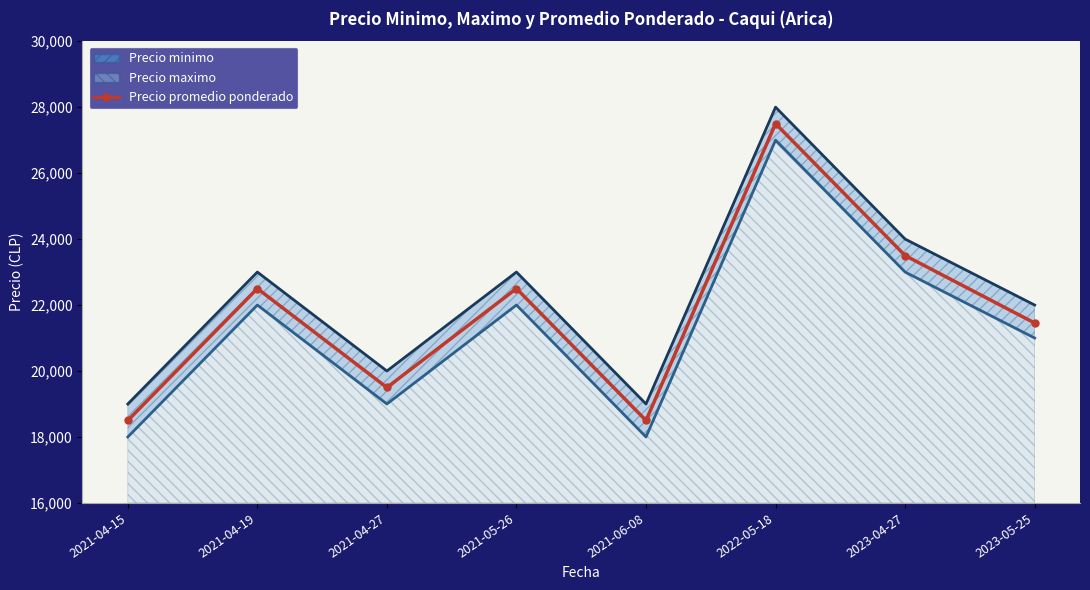

List the labels in order of value, smallest first.

2021-04-15, 2021-06-08, 2021-04-27, 2023-05-25, 2021-04-19, 2021-05-26, 2023-04-27, 2022-05-18